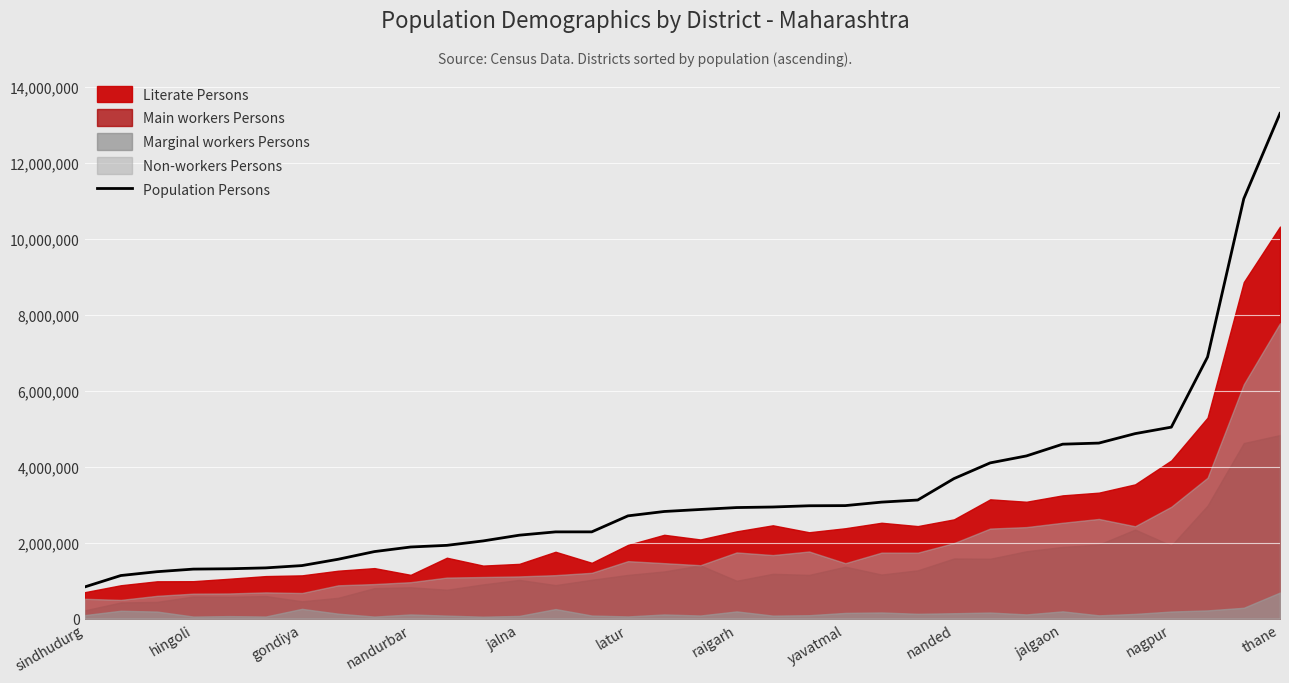

Which category has the highest value in the Population Persons series?

thane